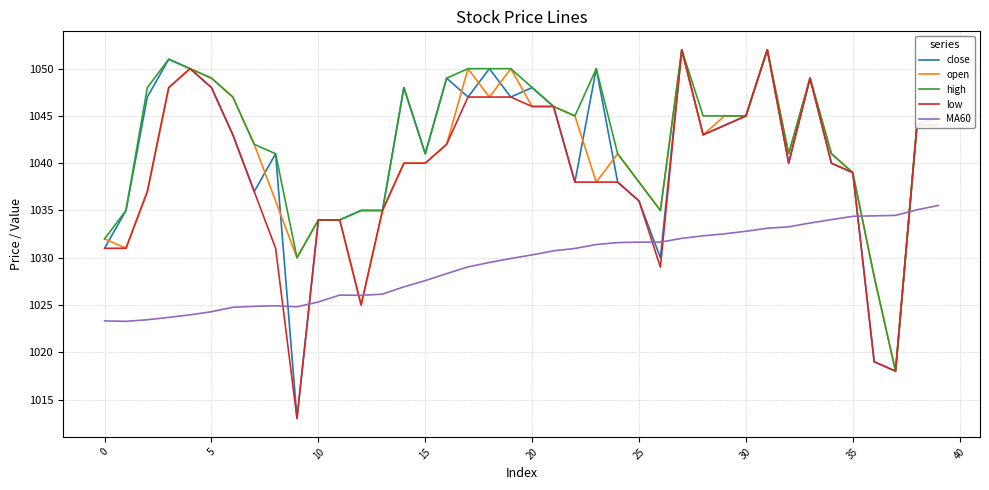

At how many categories does at least one series exceed 1020?

40